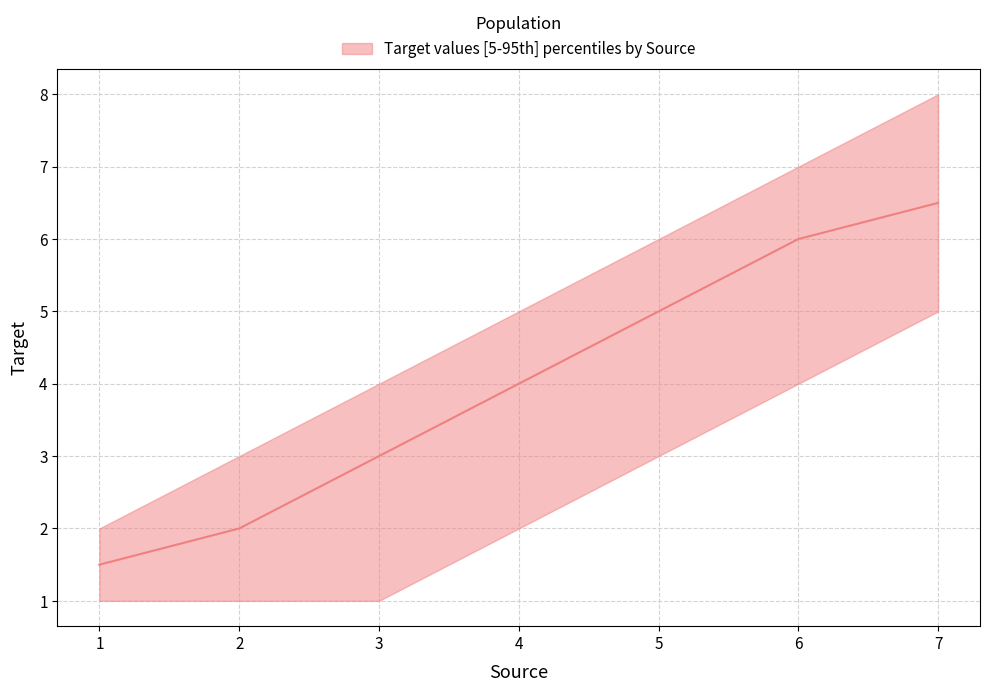

The upper series shows 3.0 at 2. True or false?

True